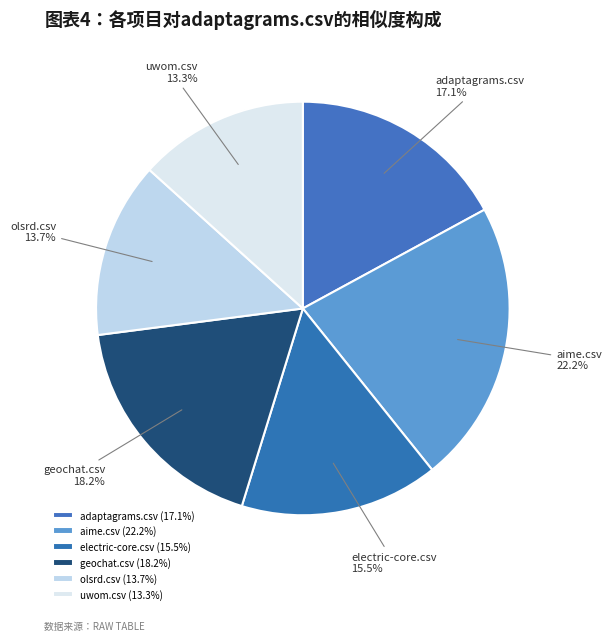

Combined, do geochat.csv and electric-core.csv account for over 50%?

No